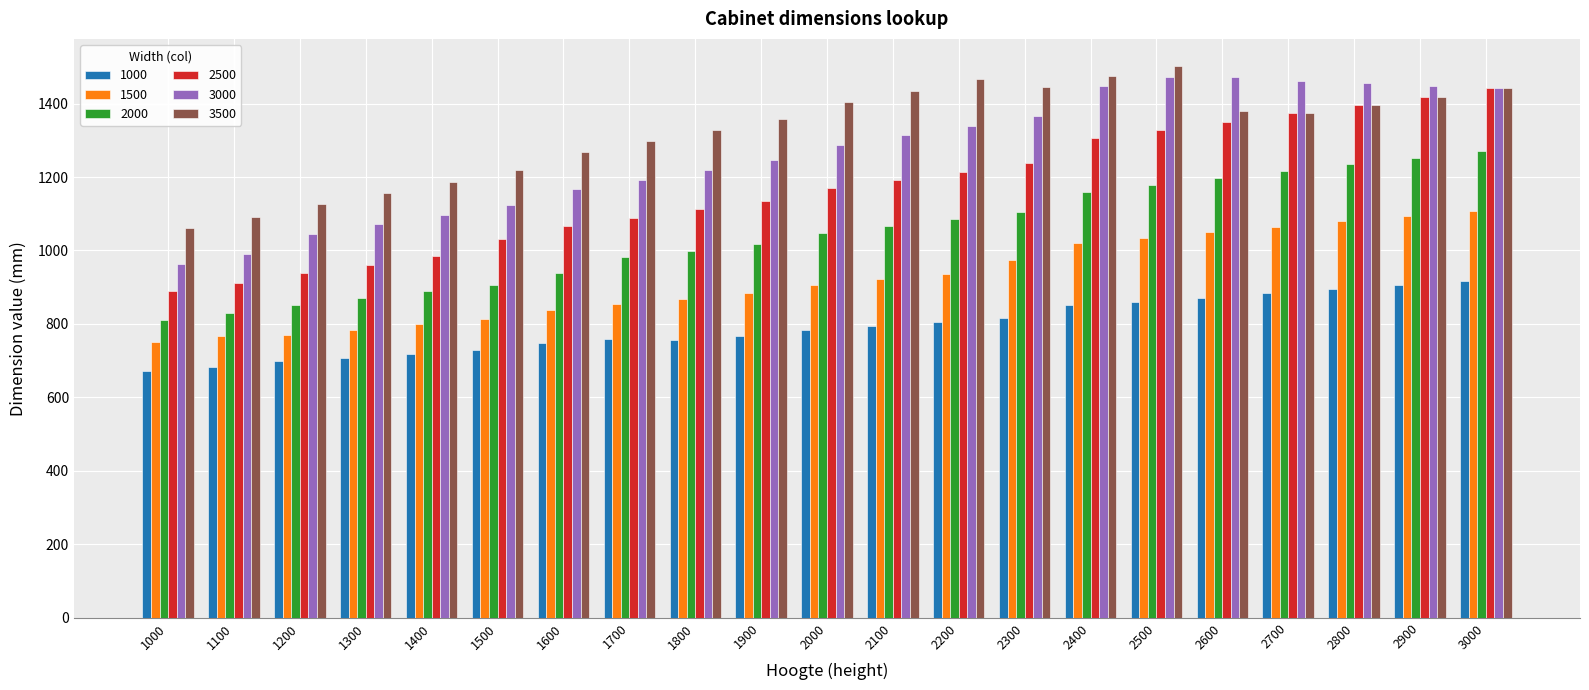

What is the difference between the second highest and second lowest values in the 1000 series?

221